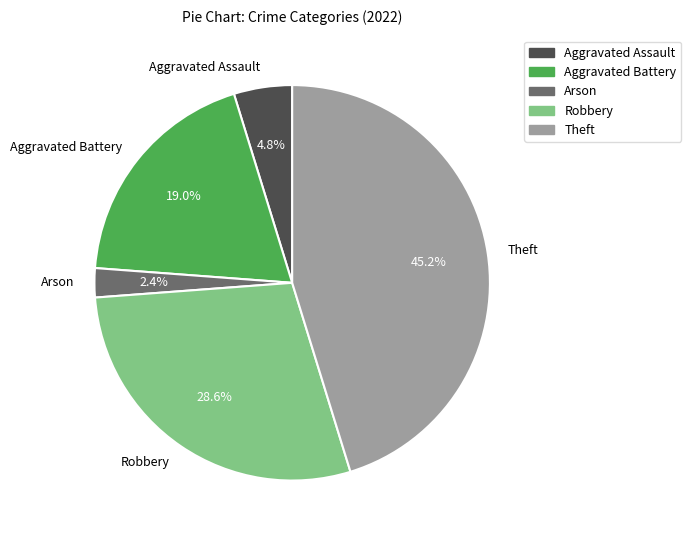

Which slice is the smallest?

Arson